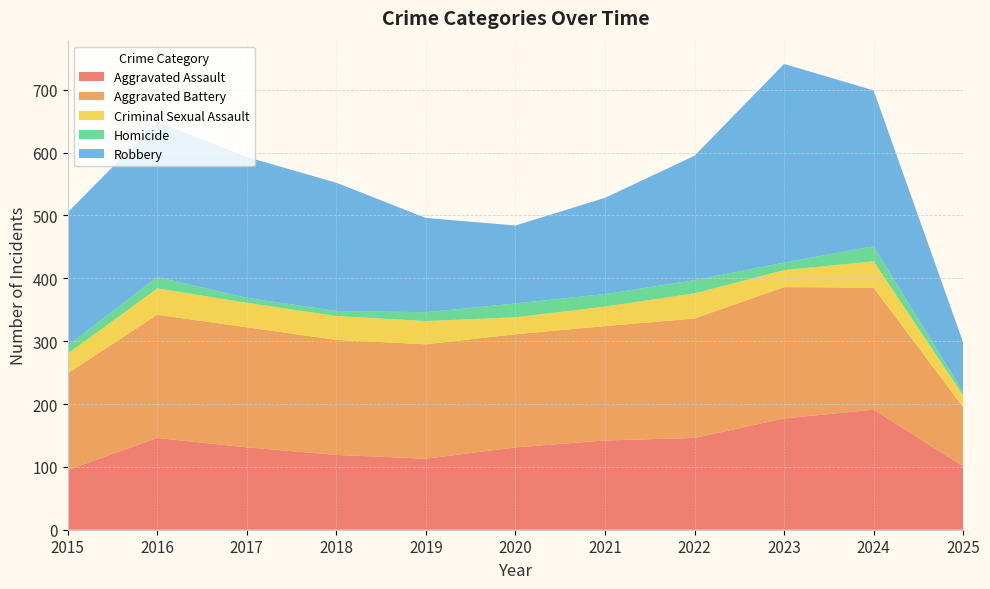

Reading right to left, list all the values displayed in this chart.

Aggravated Assault: 101	191	177	146	142	131	113	119	131	146	95
Aggravated Battery: 94	194	209	190	182	180	182	183	191	196	154
Criminal Sexual Assault: 19	42	27	40	31	27	37	38	39	42	31
Homicide: 5	24	12	21	20	22	14	8	8	18	13
Robbery: 79	248	316	198	153	124	150	204	224	247	212